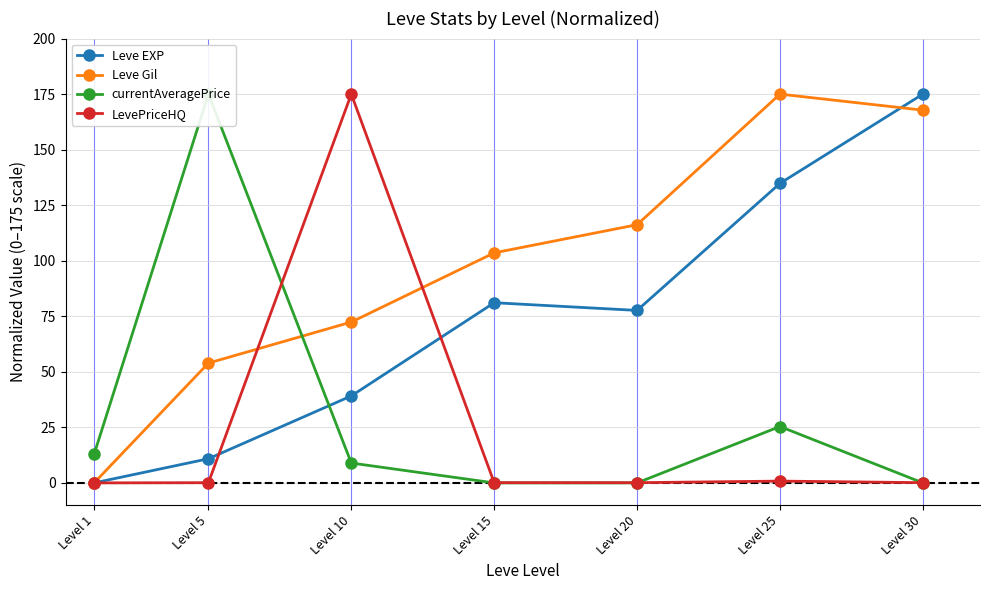

How many distinct data groups are displayed?

4